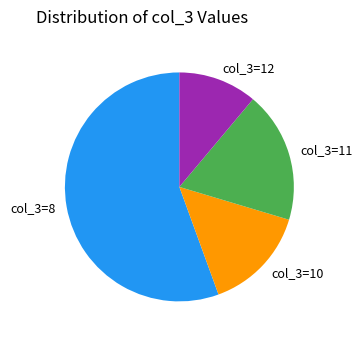

What is the smallest slice in the pie chart?

col_3=12